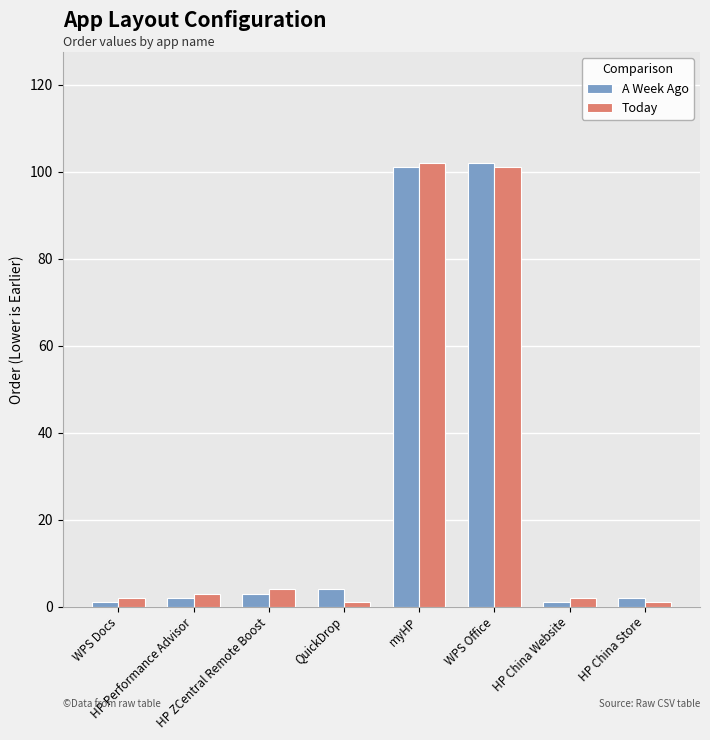

Does the chart contain stacked bars?

No